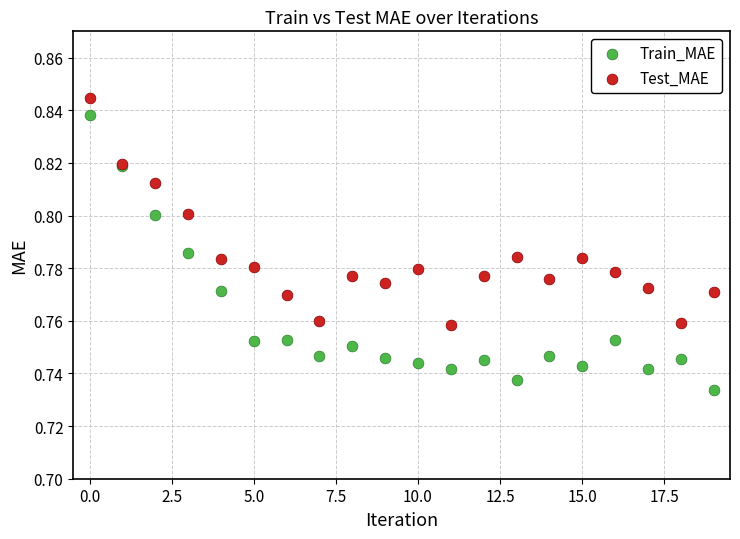

What are all the series names shown in the legend?

Train_MAE, Test_MAE